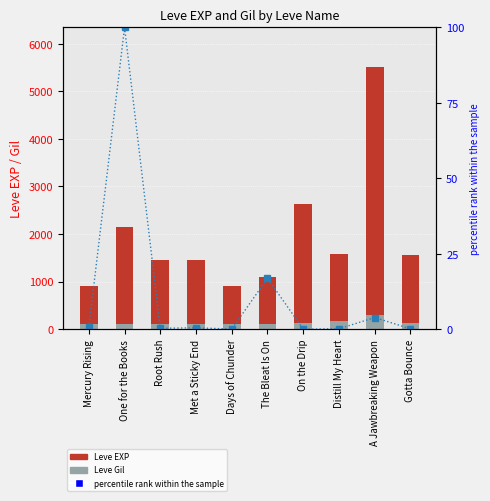

The percentile rank within the sample series shows 0.0 at Days of Chunder. True or false?

True